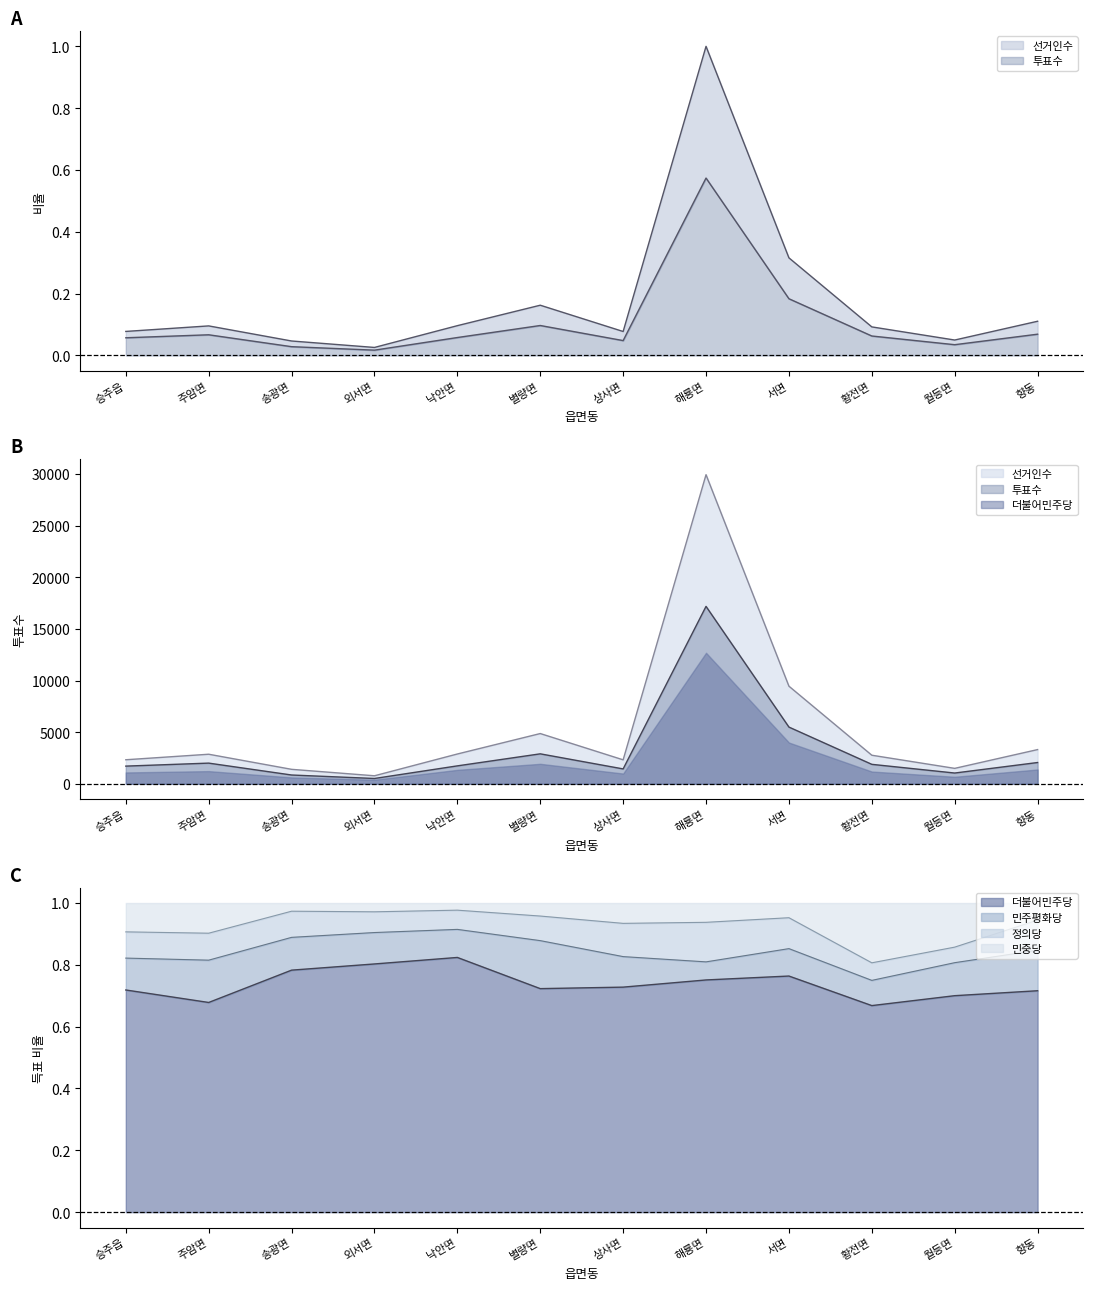

How many lines are shown in the chart?

4